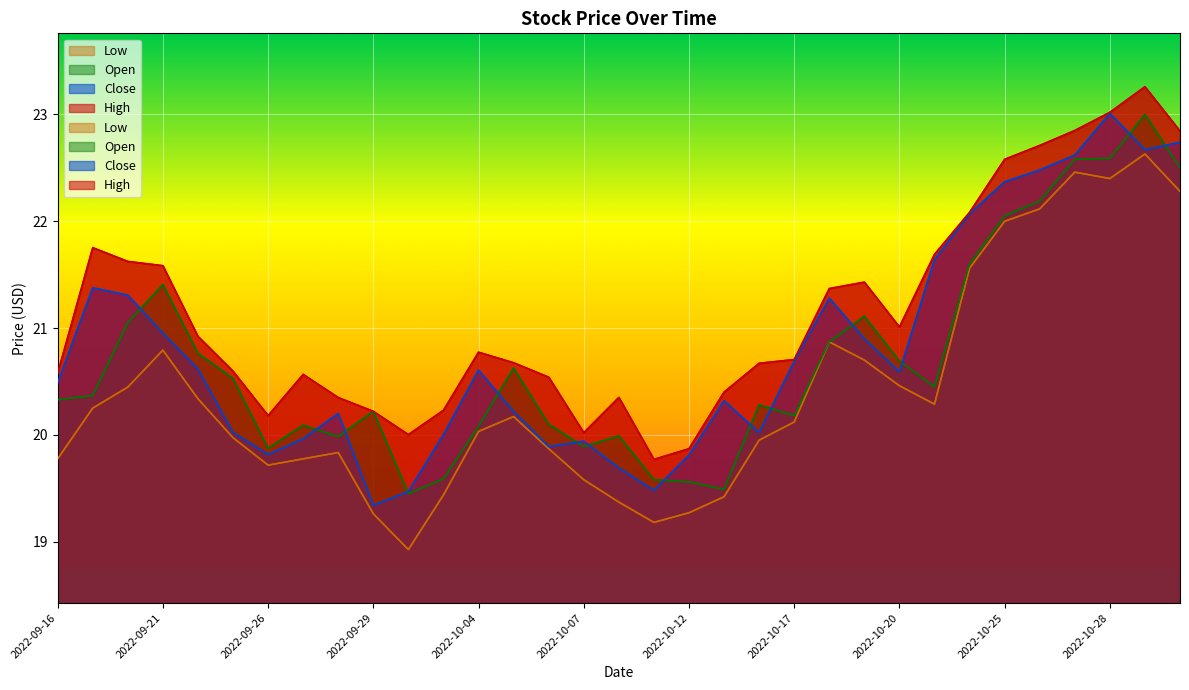

Reading left to right, extract all data points from this chart.

High: 2022-09-16=20.6	2022-09-19=21.8	2022-09-20=21.6	2022-09-21=21.6	2022-09-22=20.9	2022-09-23=20.6	2022-09-26=20.2	2022-09-27=20.6	2022-09-28=20.3	2022-09-29=20.2	2022-09-30=20.0	2022-10-03=20.2	2022-10-04=20.8	2022-10-05=20.7	2022-10-06=20.5	2022-10-07=20.0	2022-10-10=20.4	2022-10-11=19.8	2022-10-12=19.9	2022-10-13=20.4	2022-10-14=20.7	2022-10-17=20.7	2022-10-18=21.4	2022-10-19=21.4	2022-10-20=21.0	2022-10-21=21.7	2022-10-24=22.1	2022-10-25=22.6	2022-10-26=22.7	2022-10-27=22.9	2022-10-28=23.0	2022-10-31=23.3	2022-11-01=22.8
Close: 2022-09-16=20.5	2022-09-19=21.4	2022-09-20=21.3	2022-09-21=21.0	2022-09-22=20.6	2022-09-23=20.0	2022-09-26=19.8	2022-09-27=20.0	2022-09-28=20.2	2022-09-29=19.3	2022-09-30=19.5	2022-10-03=20.0	2022-10-04=20.6	2022-10-05=20.2	2022-10-06=19.9	2022-10-07=19.9	2022-10-10=19.7	2022-10-11=19.5	2022-10-12=19.8	2022-10-13=20.3	2022-10-14=20.0	2022-10-17=20.7	2022-10-18=21.3	2022-10-19=20.9	2022-10-20=20.6	2022-10-21=21.6	2022-10-24=22.1	2022-10-25=22.4	2022-10-26=22.5	2022-10-27=22.6	2022-10-28=23.0	2022-10-31=22.7	2022-11-01=22.7
Open: 2022-09-16=20.3	2022-09-19=20.4	2022-09-20=21.1	2022-09-21=21.4	2022-09-22=20.8	2022-09-23=20.5	2022-09-26=19.9	2022-09-27=20.1	2022-09-28=20.0	2022-09-29=20.2	2022-09-30=19.4	2022-10-03=19.6	2022-10-04=20.1	2022-10-05=20.6	2022-10-06=20.1	2022-10-07=19.9	2022-10-10=20.0	2022-10-11=19.6	2022-10-12=19.6	2022-10-13=19.5	2022-10-14=20.3	2022-10-17=20.2	2022-10-18=20.9	2022-10-19=21.1	2022-10-20=20.7	2022-10-21=20.4	2022-10-24=21.6	2022-10-25=22.1	2022-10-26=22.2	2022-10-27=22.6	2022-10-28=22.6	2022-10-31=23.0	2022-11-01=22.5
Low: 2022-09-16=19.8	2022-09-19=20.2	2022-09-20=20.4	2022-09-21=20.8	2022-09-22=20.3	2022-09-23=20.0	2022-09-26=19.7	2022-09-27=19.8	2022-09-28=19.8	2022-09-29=19.3	2022-09-30=18.9	2022-10-03=19.4	2022-10-04=20.0	2022-10-05=20.2	2022-10-06=19.9	2022-10-07=19.6	2022-10-10=19.4	2022-10-11=19.2	2022-10-12=19.3	2022-10-13=19.4	2022-10-14=19.9	2022-10-17=20.1	2022-10-18=20.9	2022-10-19=20.7	2022-10-20=20.5	2022-10-21=20.3	2022-10-24=21.6	2022-10-25=22.0	2022-10-26=22.1	2022-10-27=22.5	2022-10-28=22.4	2022-10-31=22.6	2022-11-01=22.3